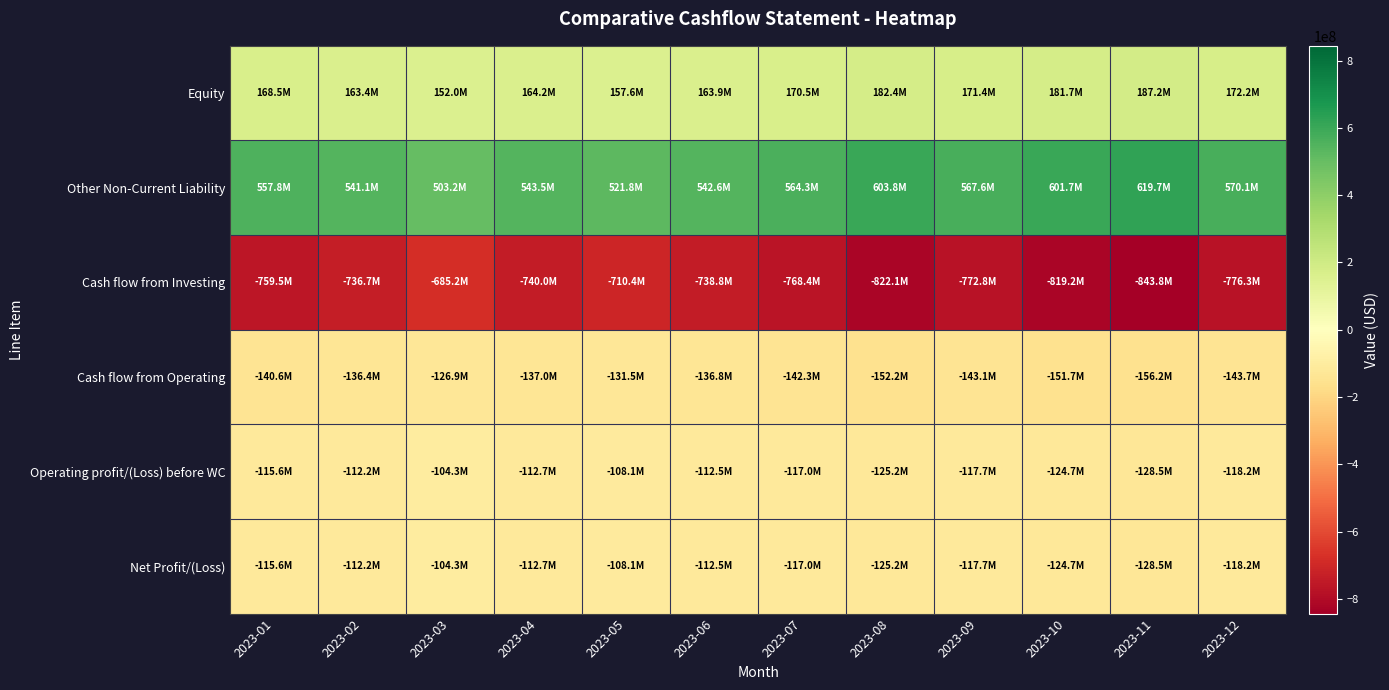

Reading left to right, extract all data points from this chart.

Net Profit/(Loss): 2023-01=-115630665	2023-02=-112161745	2023-03=-104310423	2023-04=-112655257	2023-05=-108149047	2023-06=-112475008	2023-07=-116974009	2023-08=-125162189	2023-09=-117652458	2023-10=-124711605	2023-11=-128452954	2023-12=-118176717
Operating profit/(Loss) before WC: 2023-01=-115630665	2023-02=-112161745	2023-03=-104310423	2023-04=-112655257	2023-05=-108149047	2023-06=-112475008	2023-07=-116974009	2023-08=-125162189	2023-09=-117652458	2023-10=-124711605	2023-11=-128452954	2023-12=-118176717
Cash flow from Operating: 2023-01=-140643803	2023-02=-136424488	2023-03=-126874774	2023-04=-137024756	2023-05=-131543766	2023-06=-136805517	2023-07=-142277737	2023-08=-152237179	2023-09=-143102948	2023-10=-151689125	2023-11=-156239799	2023-12=-143740615
Cash flow from Investing: 2023-01=-759528129	2023-02=-736742285	2023-03=-685170325	2023-04=-739983951	2023-05=-710384593	2023-06=-738799977	2023-07=-768351976	2023-08=-822136614	2023-09=-772808418	2023-10=-819176923	2023-11=-843752230	2023-12=-776252052
Other Non-Current Liability: 2023-01=557846703	2023-02=541111302	2023-03=503233511	2023-04=543492192	2023-05=521752504	2023-06=542622604	2023-07=564327509	2023-08=603830434	2023-09=567600608	2023-10=601656645	2023-11=619706344	2023-12=570129837
Equity: 2023-01=168495559	2023-02=163440692	2023-03=151999844	2023-04=164159831	2023-05=157593438	2023-06=163897175	2023-07=170453062	2023-08=182384777	2023-09=171441690	2023-10=181728192	2023-11=187180037	2023-12=172205634